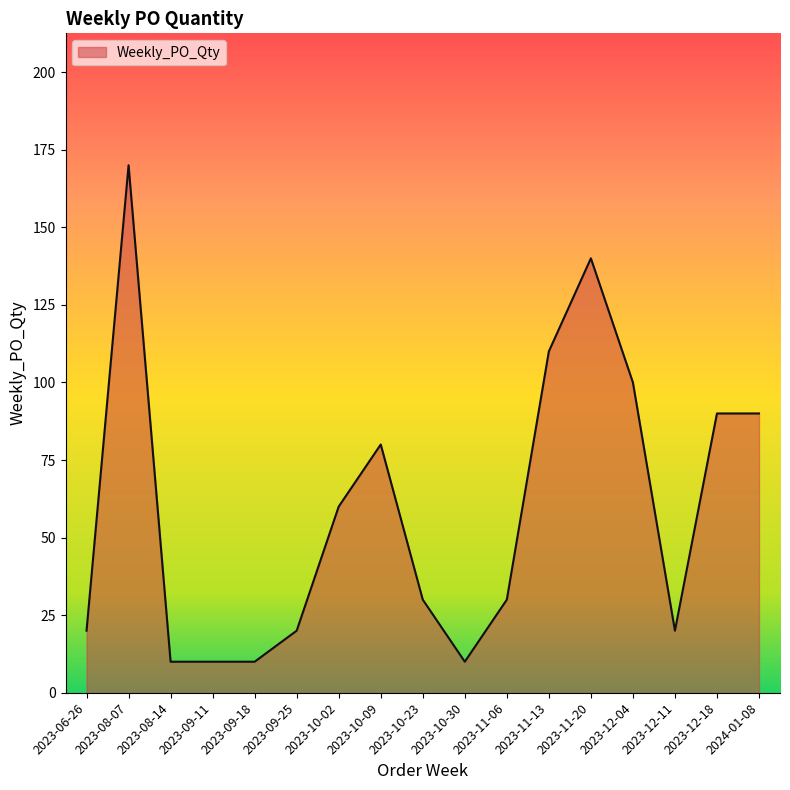

Does the chart display data point markers on the line(s)?

No